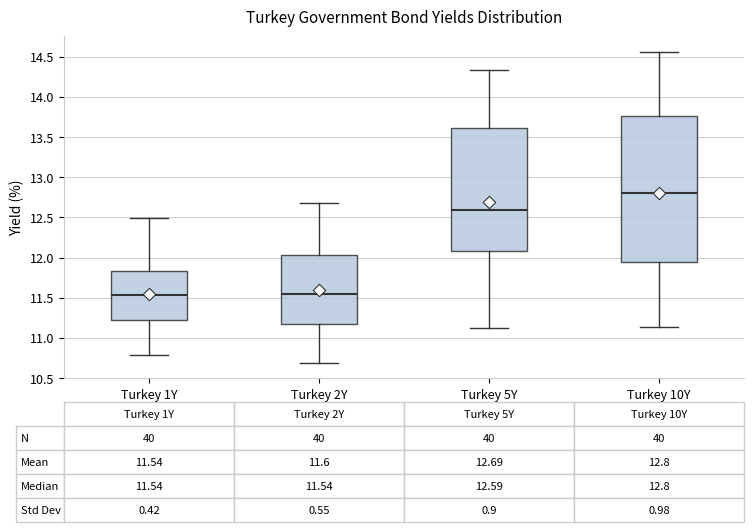

Comparing the boxes themselves (not the whiskers), which one is the tallest?

Turkey 10Y